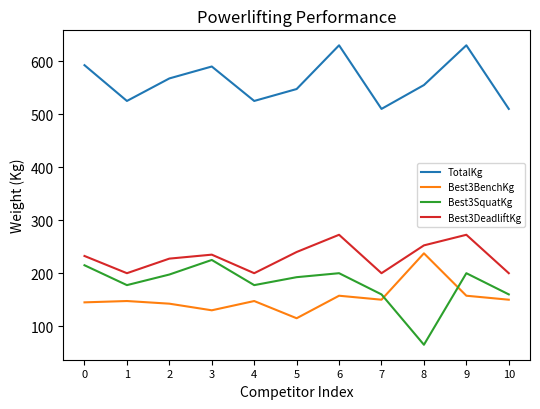

Reading left to right, what are all the values shown in this chart?

TotalKg: 592.5	525.0	567.5	590.0	525.0	547.5	630.0	510.0	555.0	630.0	510.0
Best3BenchKg: 145.0	147.5	142.5	130.0	147.5	115.0	157.5	150.0	237.5	157.5	150.0
Best3SquatKg: 215.0	177.5	197.5	225.0	177.5	192.5	200.0	160.0	65.0	200.0	160.0
Best3DeadliftKg: 232.5	200.0	227.5	235.0	200.0	240.0	272.5	200.0	252.5	272.5	200.0